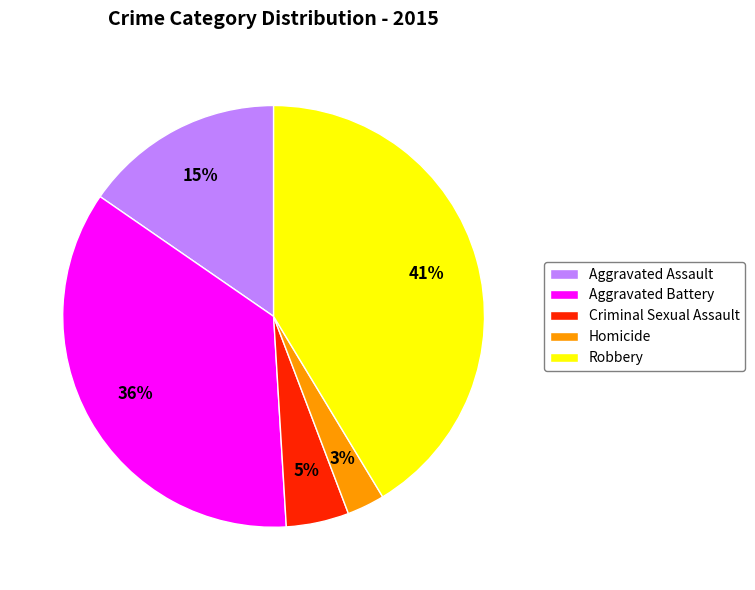

Is there a majority slice in this chart?

No